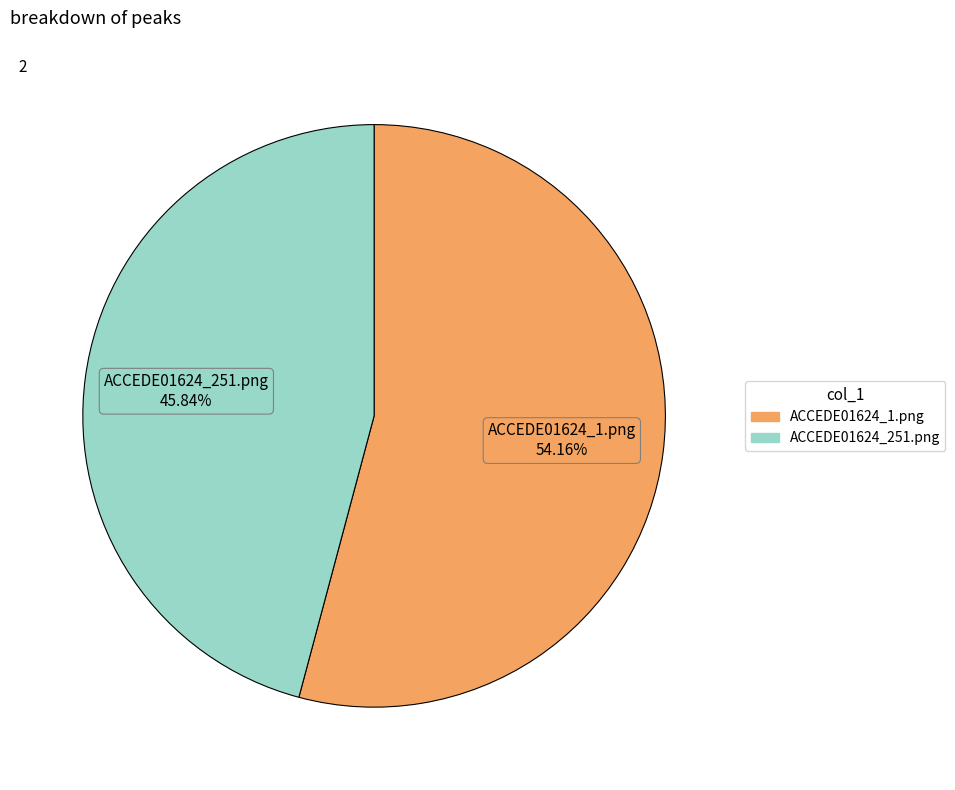

Rank the categories by value from highest to lowest.

ACCEDE01624_1.png, ACCEDE01624_251.png